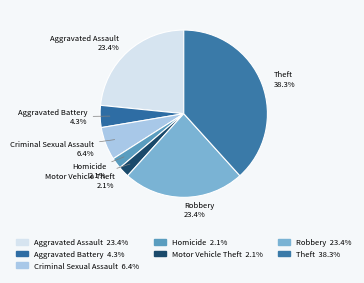

How many segments does this pie chart have?

7